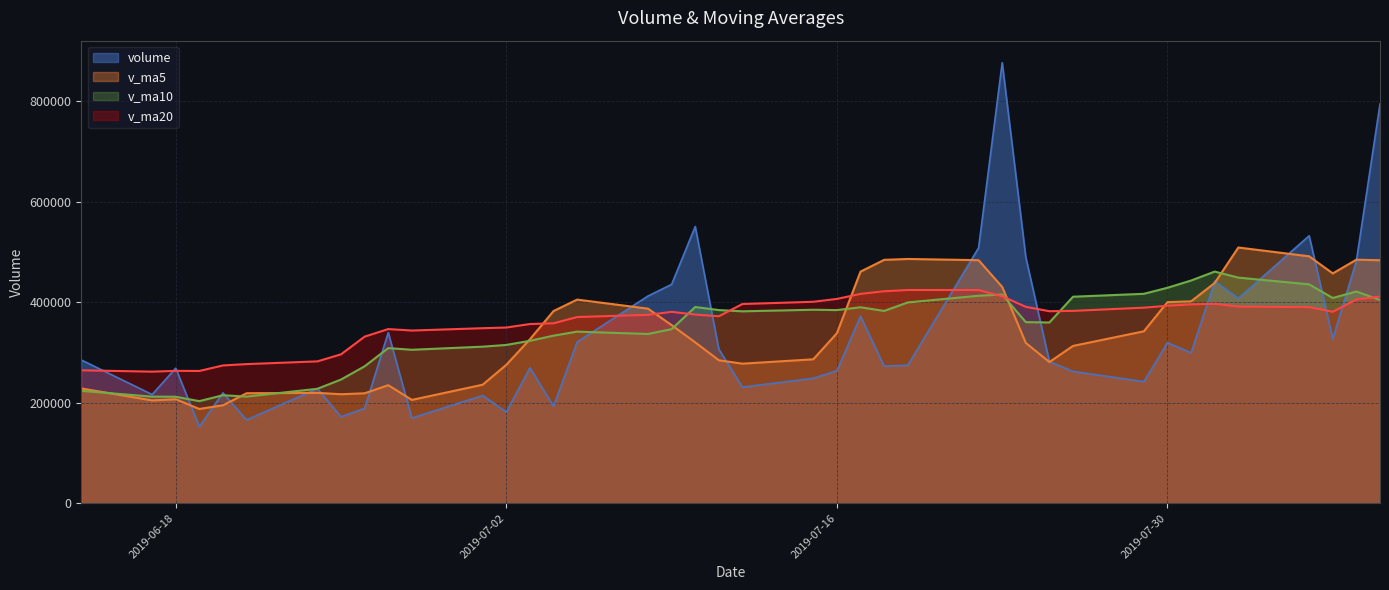

What is the approximate value of v_ma20 at 2019-07-22?

424261.0